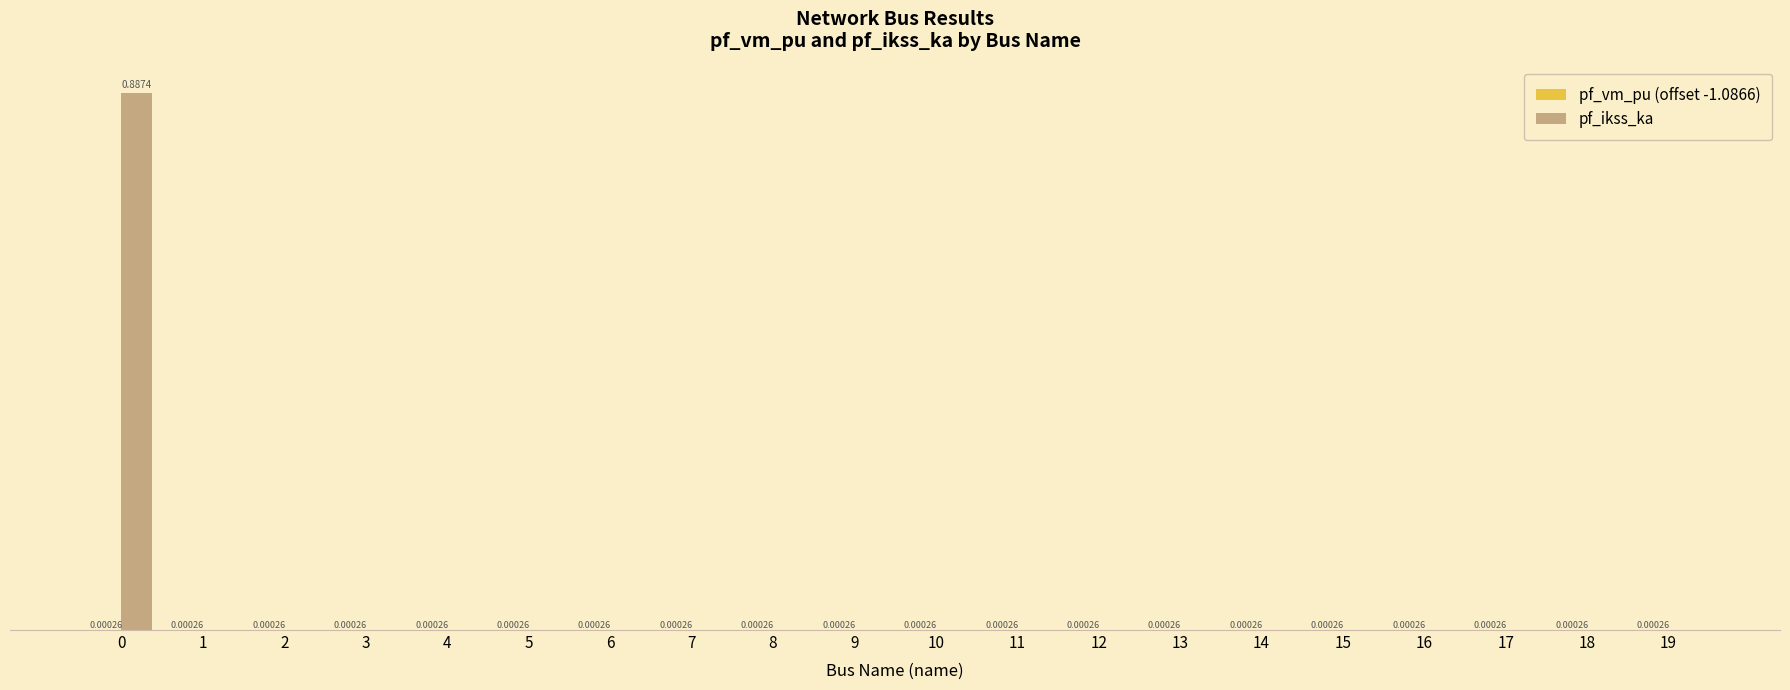

Are the bars horizontal?

No